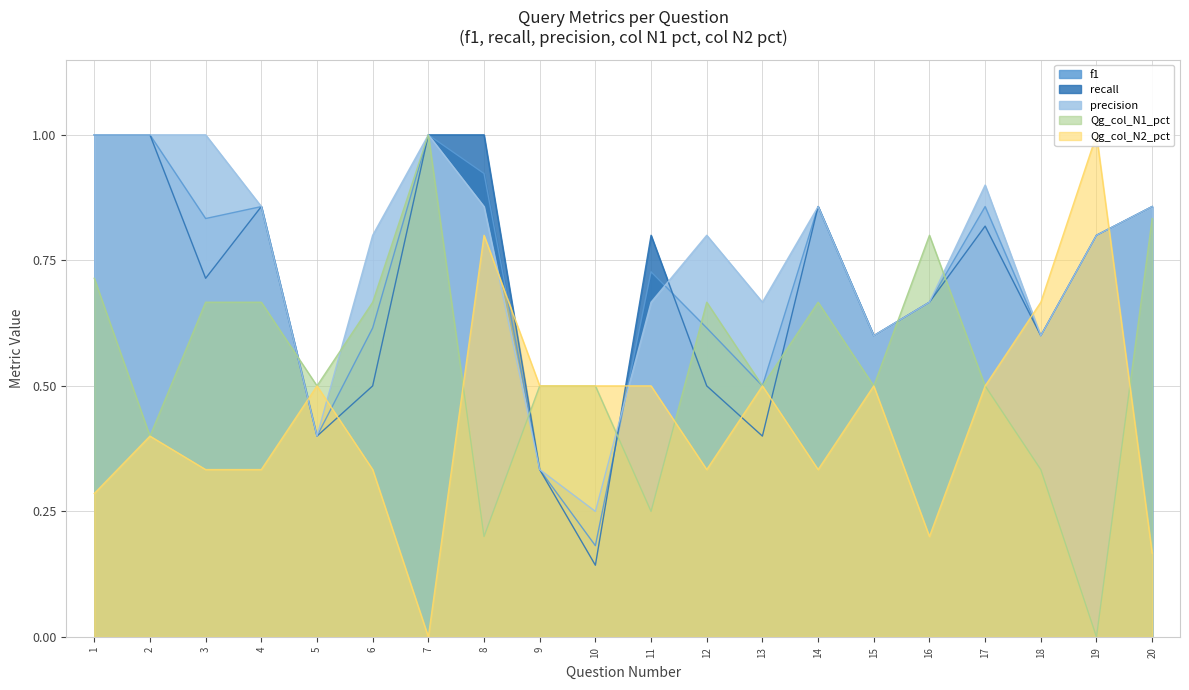

Read the recall value at 17.

0.8